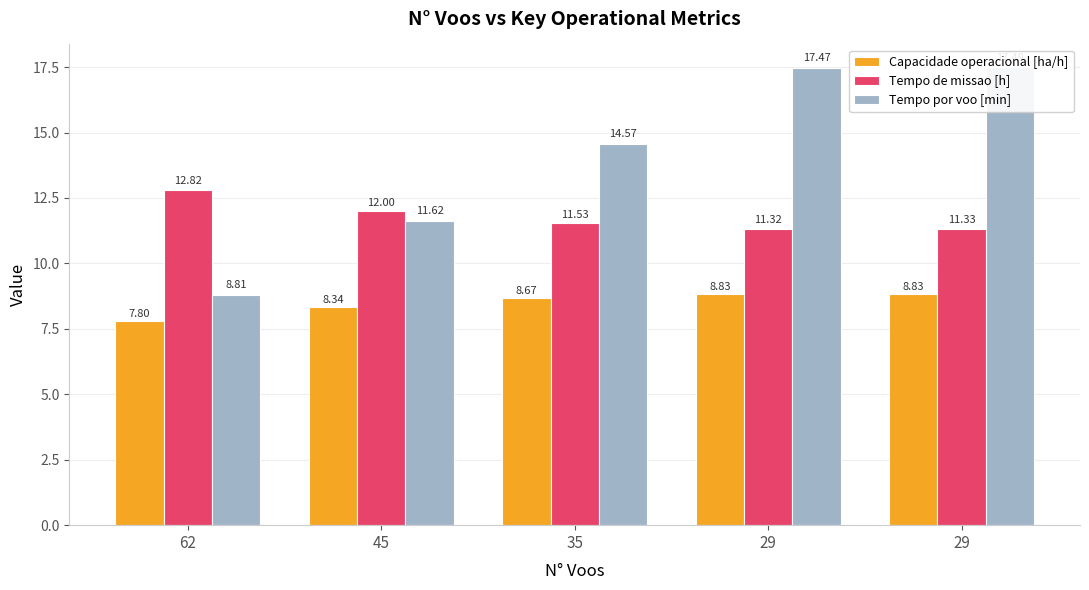

What is the greatest value displayed?

17.5